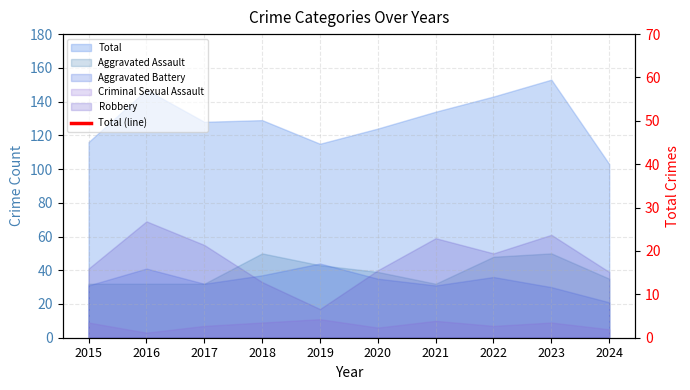

Is it true that the value at 2016 is 233?

False